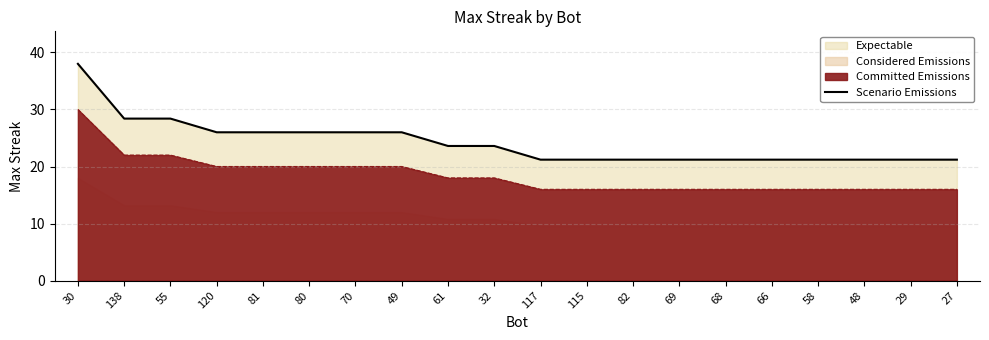

Where is the data nearest to the value 29?

138